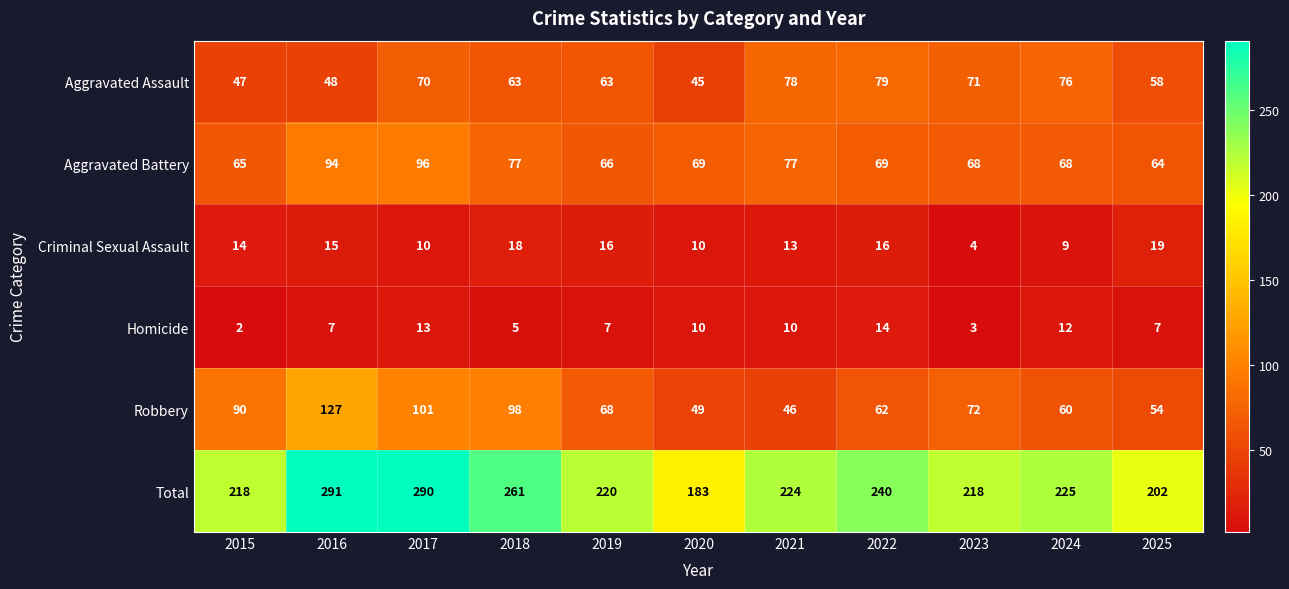

Is it true that Homicide equals 2 at 2015?

True